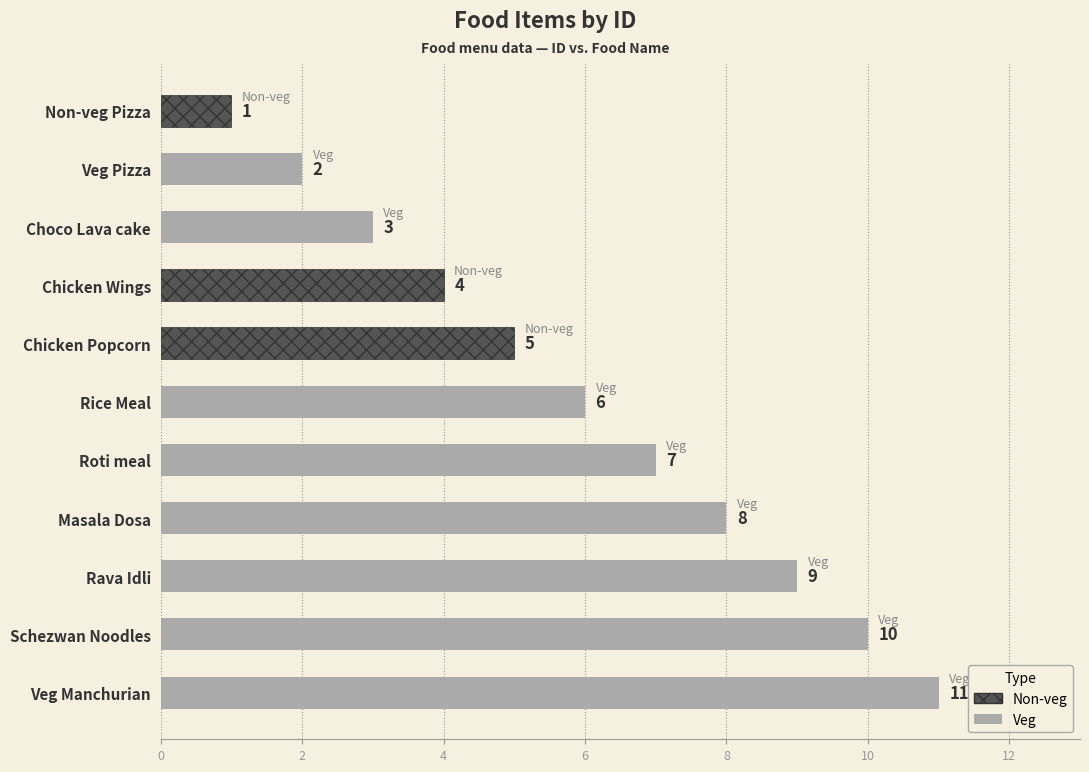

How many data points does each series have?

11